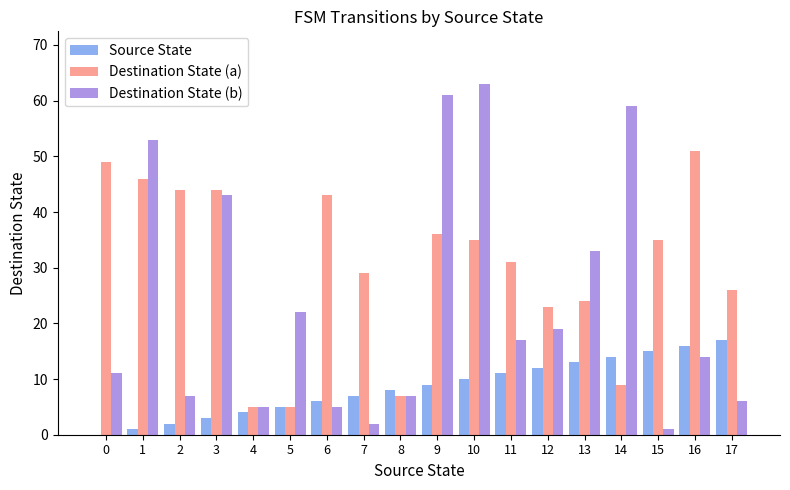

At which category does the chart reach its peak across all series?

10